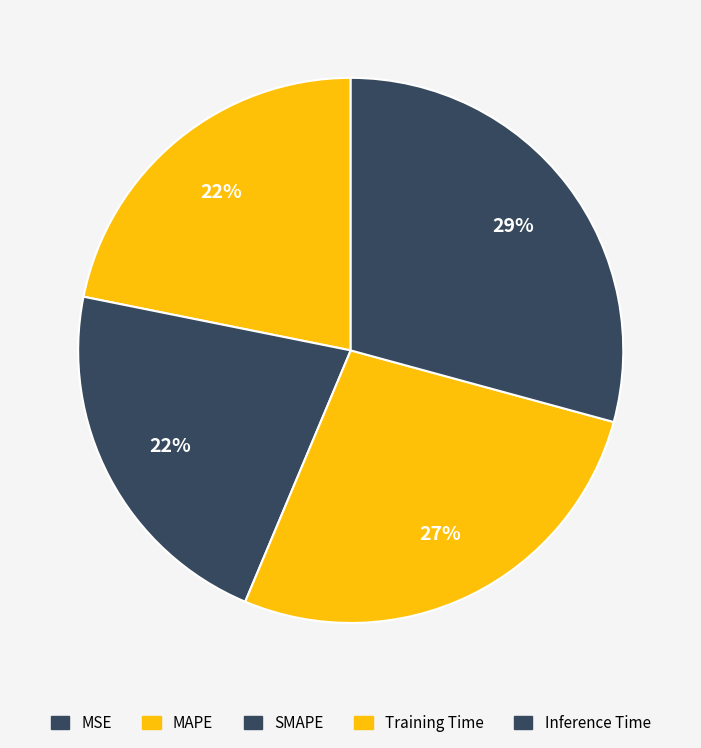

Rank the categories by value from highest to lowest.

Inference Time, Training Time, MAPE, SMAPE, MSE